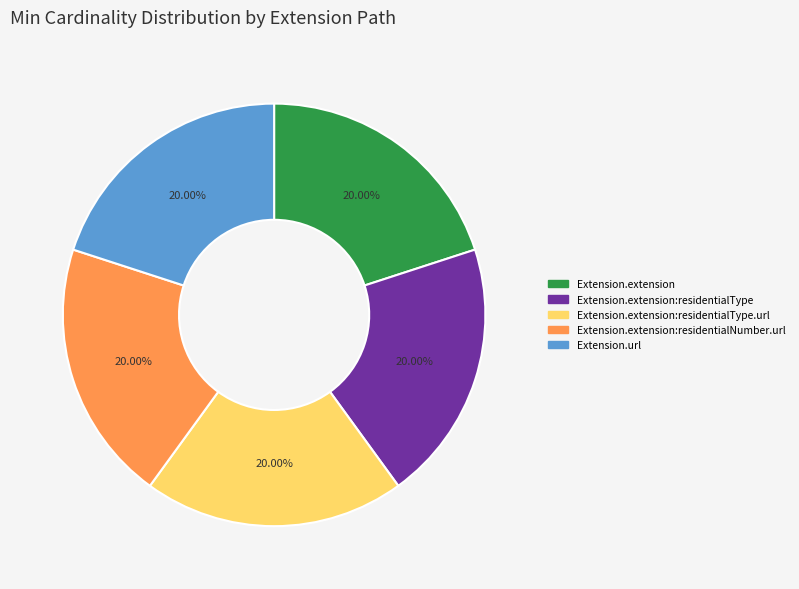

Does any single category account for the majority?

No